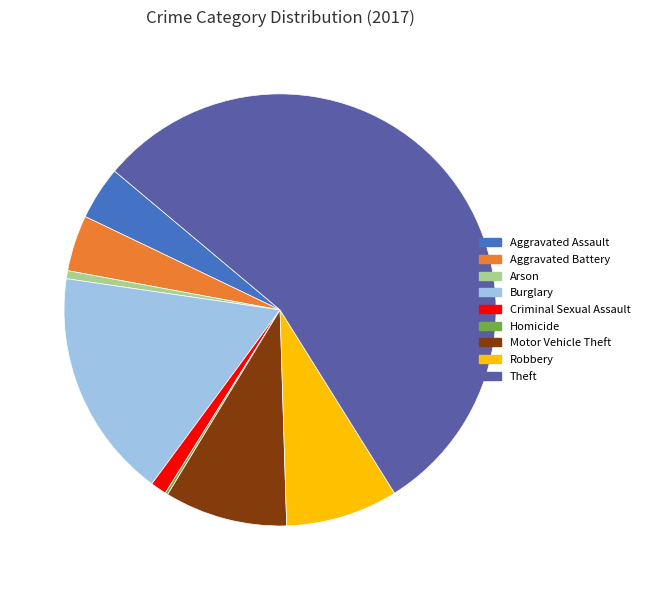

What is the majority slice?

Theft